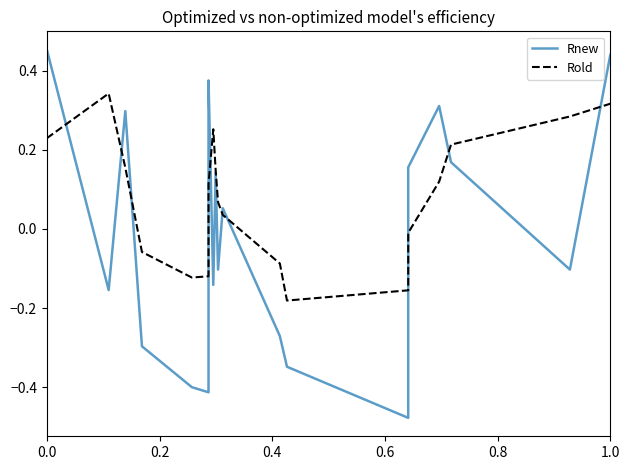

What is the value of the Rnew point at the 11th from the left?

-0.1